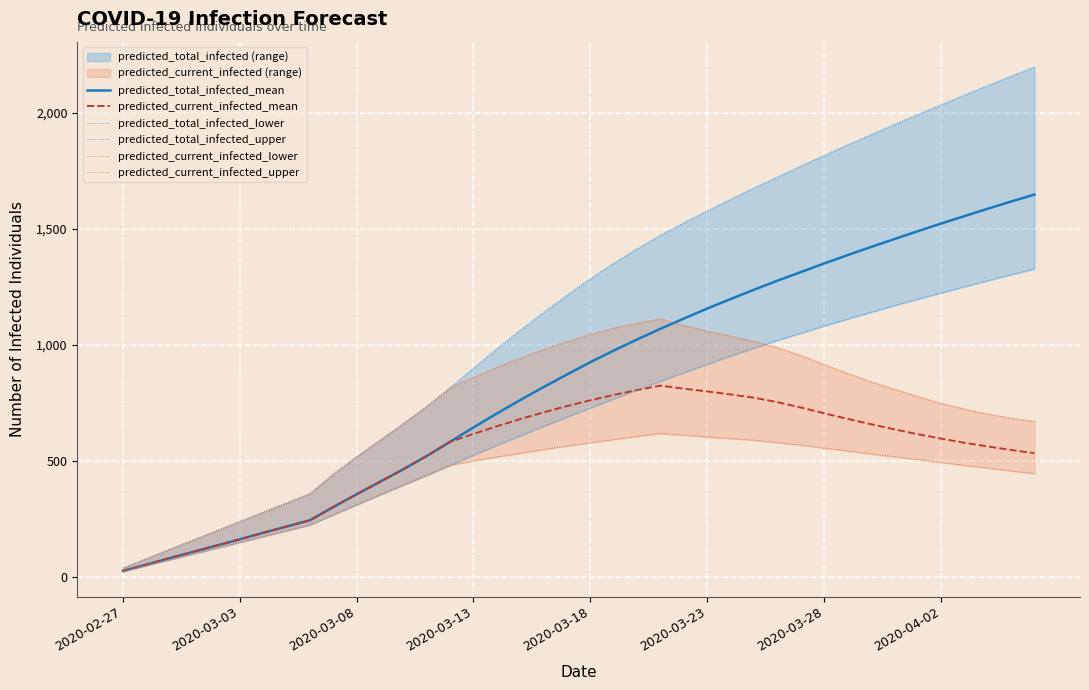

Which series has the largest range (max minus min)?

predicted_total_infected_upper